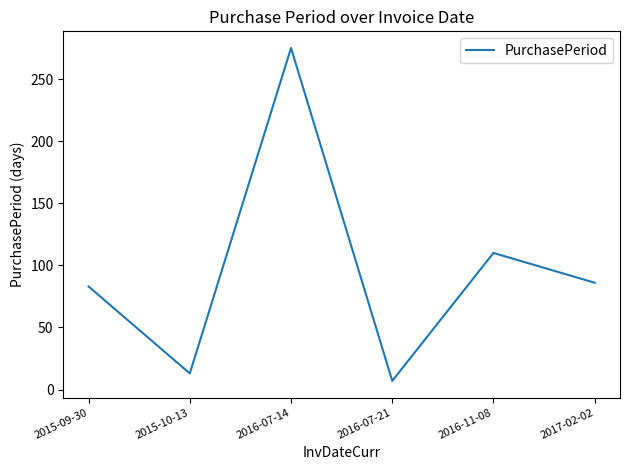

List the labels in order of value, largest first.

2016-07-14, 2016-11-08, 2017-02-02, 2015-09-30, 2015-10-13, 2016-07-21